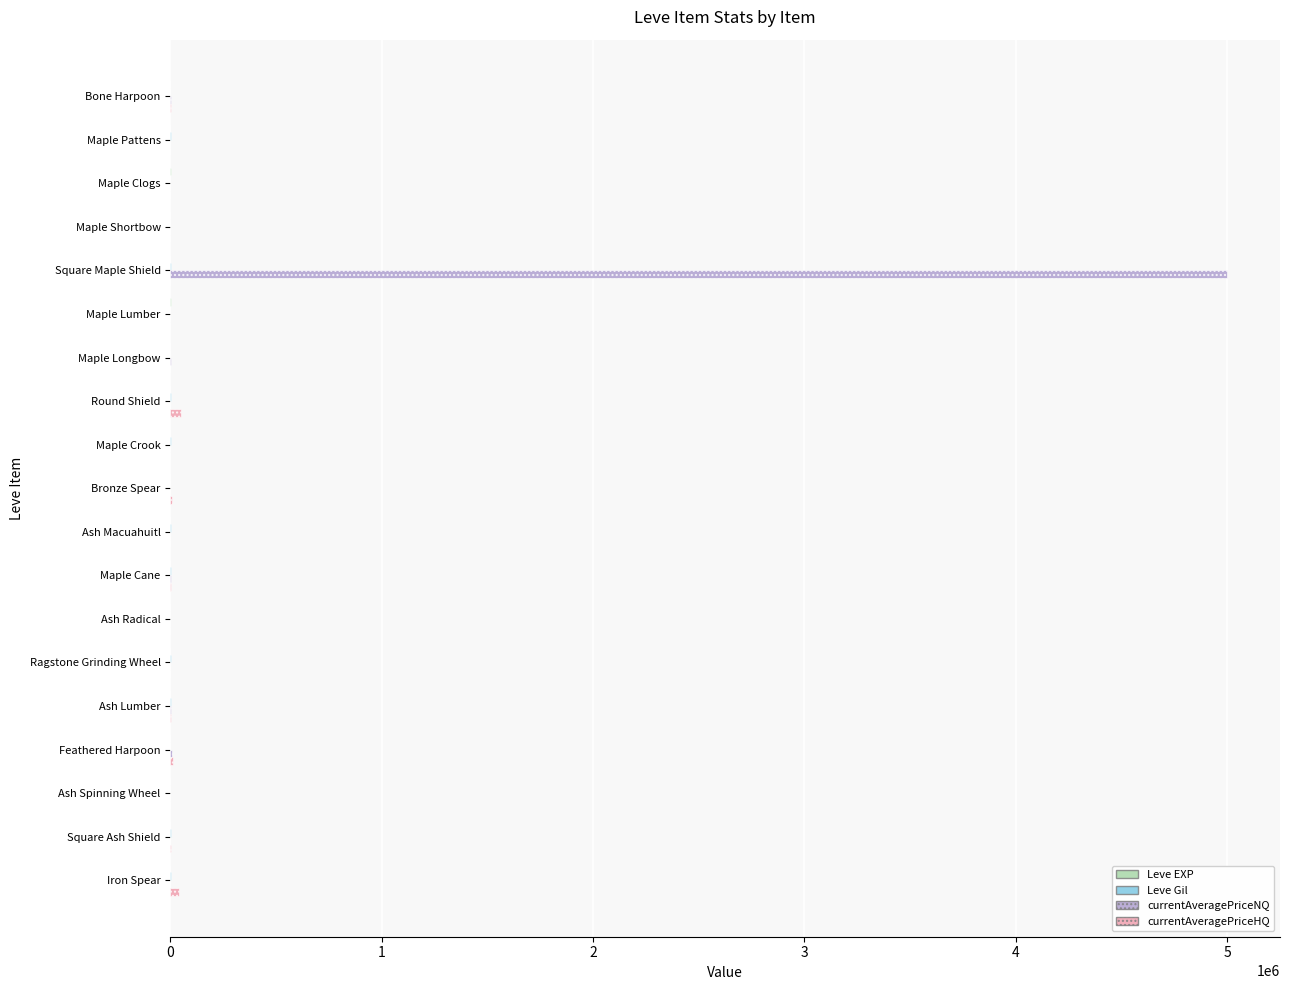

Which series has the largest total across all categories?

currentAveragePriceNQ